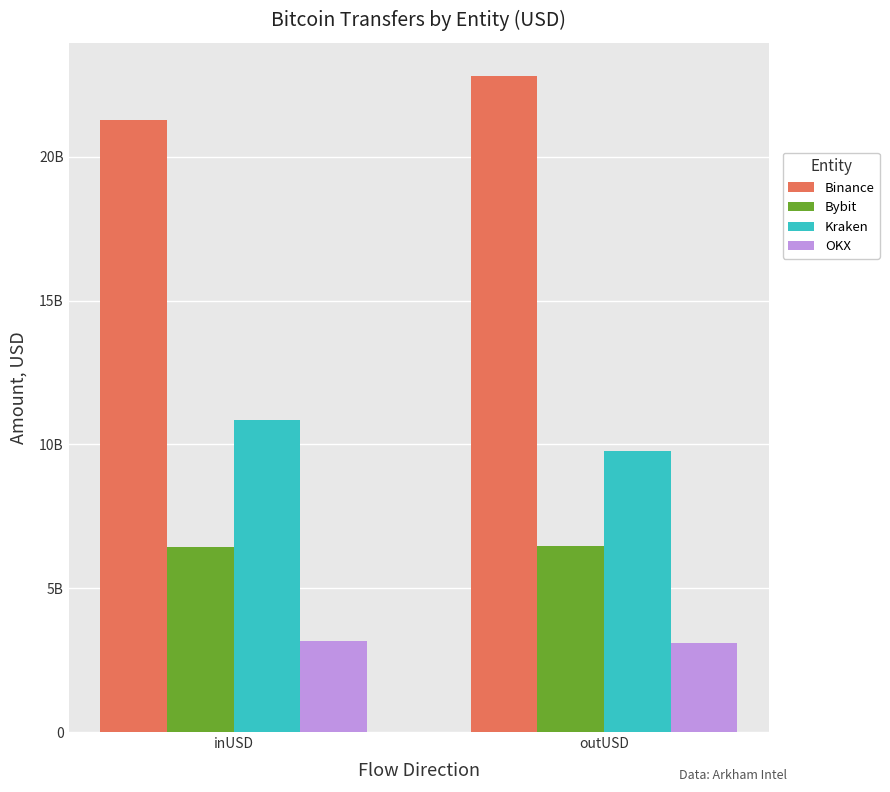

At which category does the chart reach its peak across all series?

outUSD